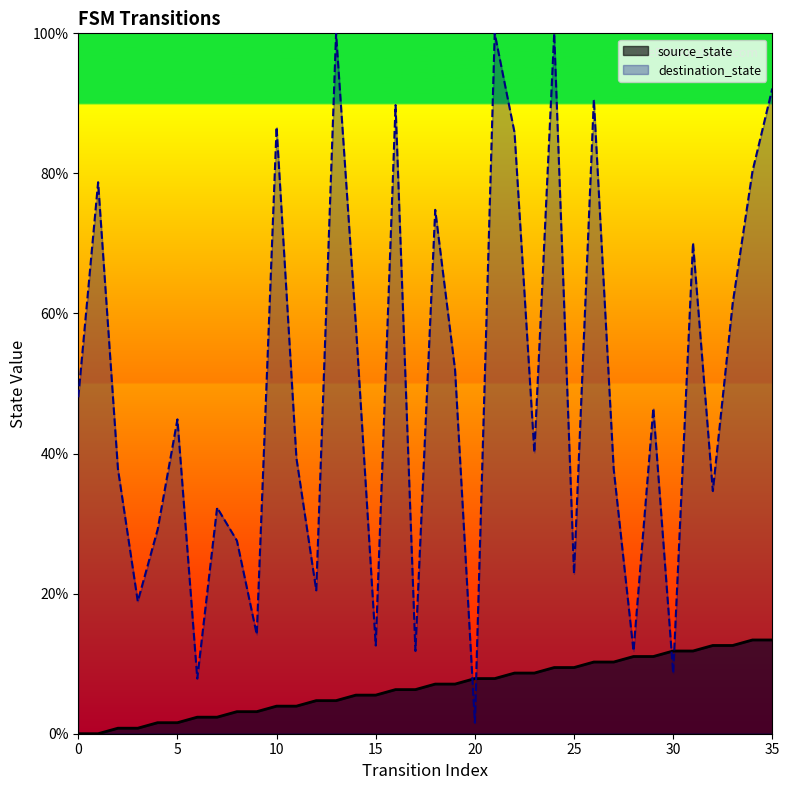

The source_state series shows 2.2 at 17. True or false?

False